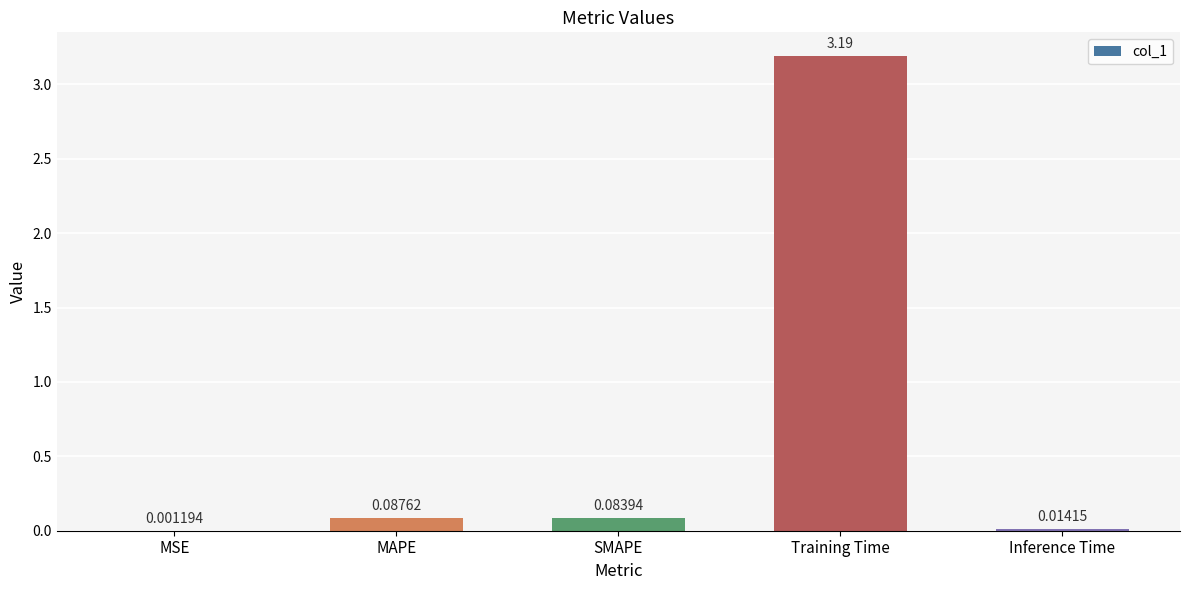

What is the sum of the values at Training Time and Inference Time?

3.2